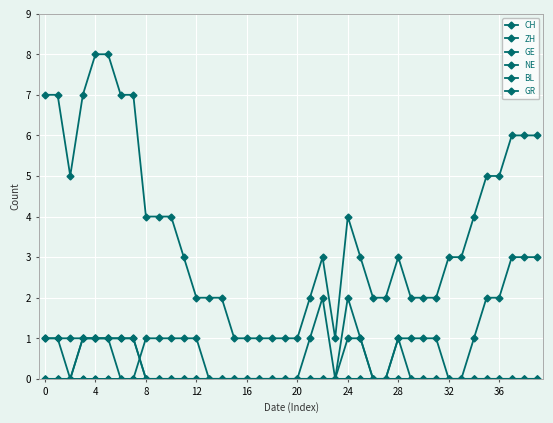

Is this an area chart (filled region under the line)?

No